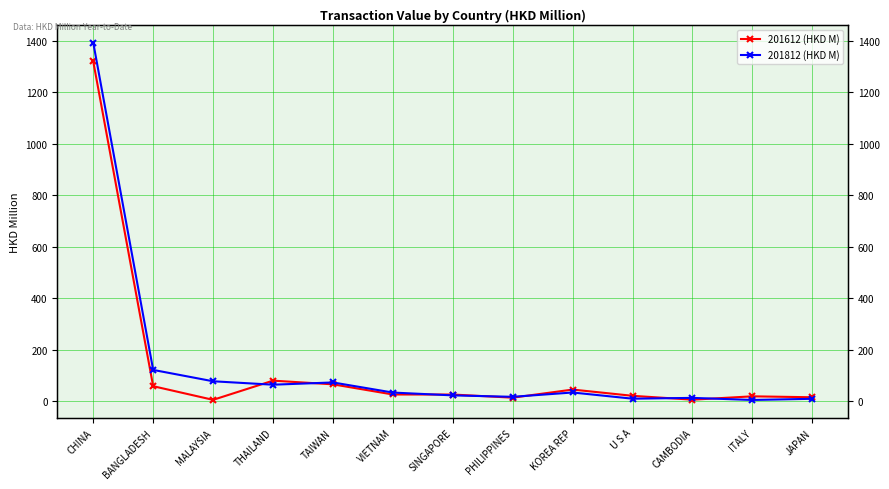

What is the label of the 6th point from the left?

VIETNAM